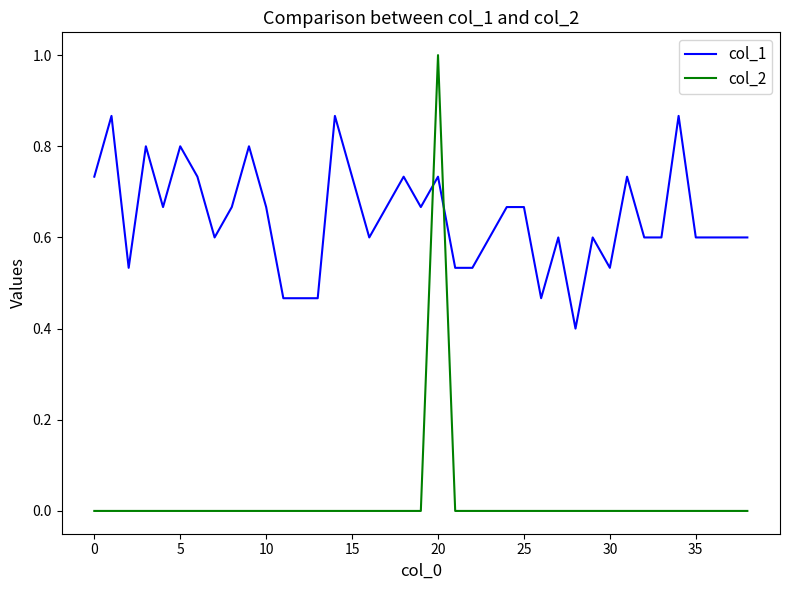

Rank the series by their maximum value, from highest to lowest.

col_2, col_1